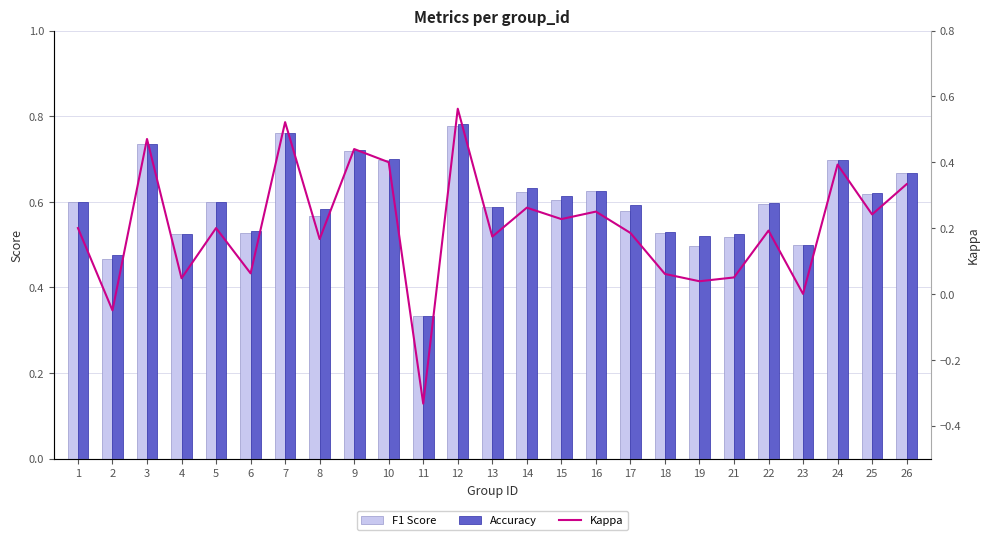

What is the difference between the F1 Score values at 10 and 18?

0.2